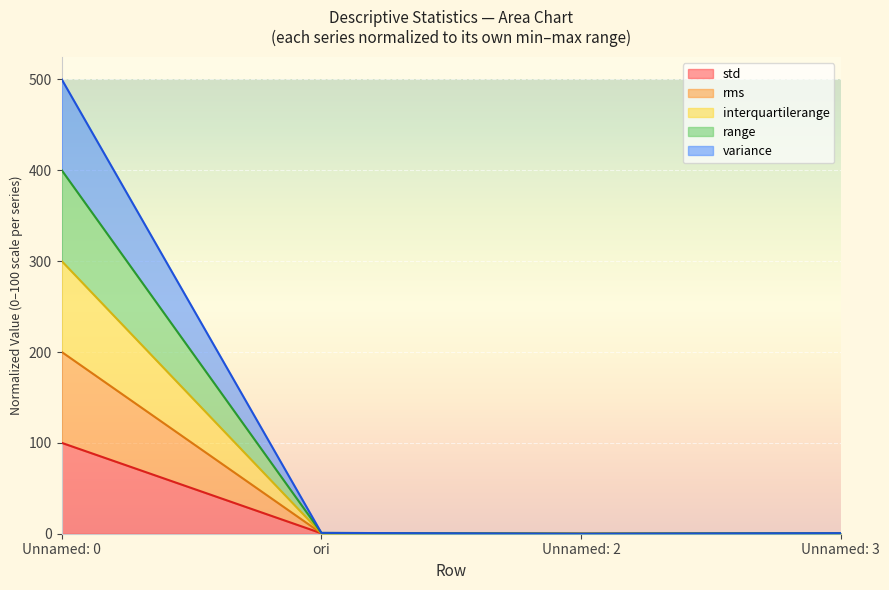

Which category has the lowest value across all series?

Unnamed: 2